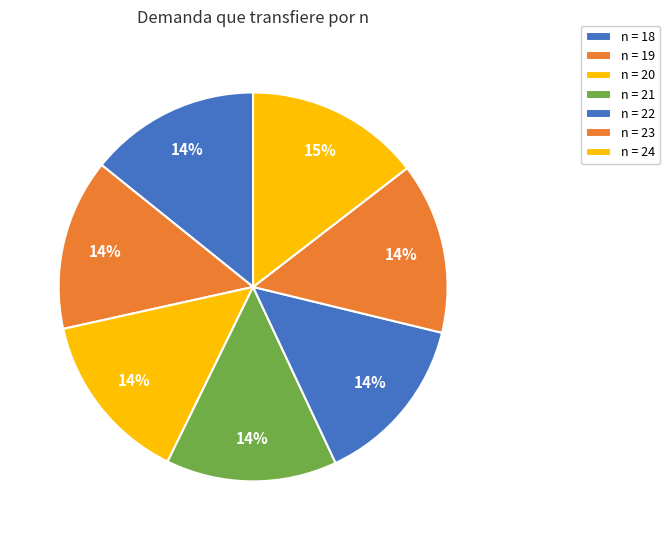

How many segments does this pie chart have?

7